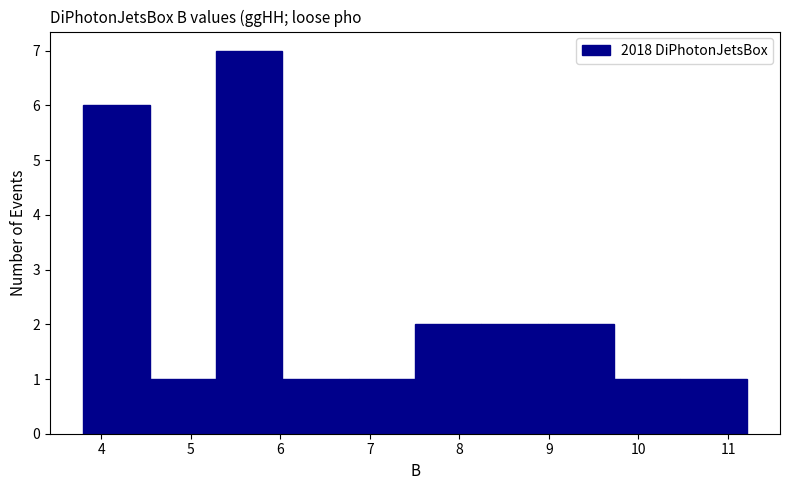

Reading left to right, list every bar in this chart as the range it spans on the x-axis followed by its height. Neither the bar edges nor the heights are printed on the chart, so give them approximately, as read against the axes.

3.8 to 4.5: 6
4.5 to 5.3: 1
5.3 to 6.0: 7
6.0 to 6.8: 1
6.8 to 7.5: 1
7.5 to 8.2: 2
8.2 to 9.0: 2
9.0 to 9.7: 2
9.7 to 10.5: 1
10.5 to 11.2: 1